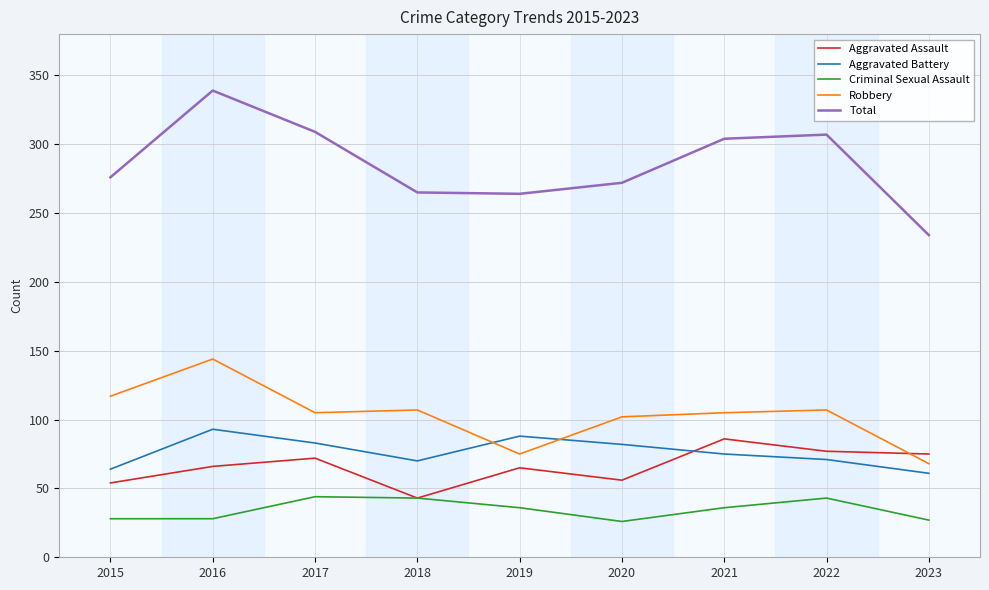

True or false: Criminal Sexual Assault and Total intersect in this chart.

False